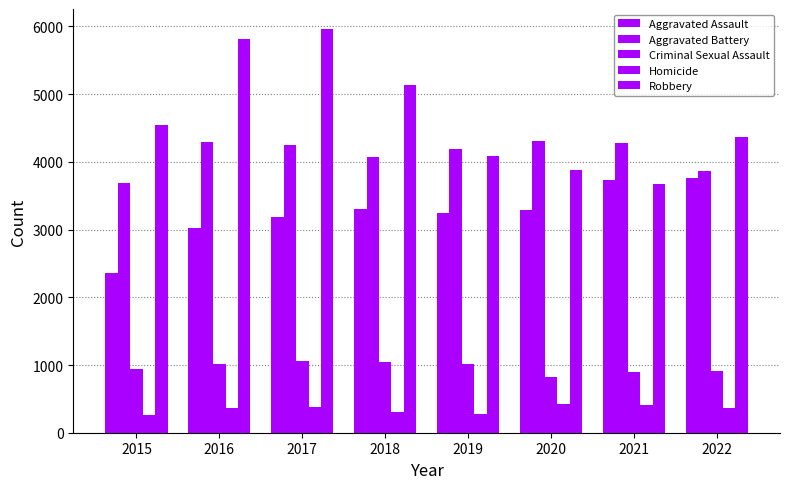

How many bars are there in total?

40